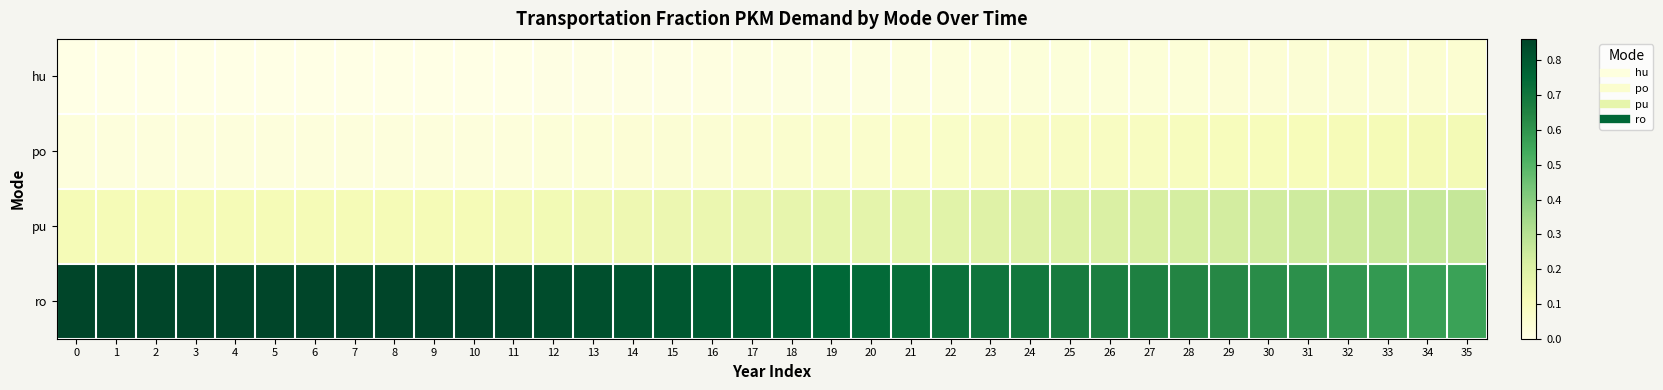

Reading left to right, what are all the values shown in this chart?

hu: 0=0.0	1=0.0	2=0.0	3=0.0	4=0.0	5=0.0	6=0.0	7=0.0	8=0.0	9=0.0	10=0.0	11=0.0	12=0.0	13=0.0	14=0.0	15=0.0	16=0.0	17=0.0	18=0.0	19=0.0	20=0.0	21=0.0	22=0.0	23=0.0	24=0.0	25=0.0	26=0.0	27=0.0	28=0.0	29=0.0	30=0.0	31=0.0	32=0.0	33=0.0	34=0.0	35=0.1
po: 0=0.0	1=0.0	2=0.0	3=0.0	4=0.0	5=0.0	6=0.0	7=0.0	8=0.0	9=0.0	10=0.0	11=0.0	12=0.0	13=0.0	14=0.0	15=0.0	16=0.0	17=0.1	18=0.1	19=0.1	20=0.1	21=0.1	22=0.1	23=0.1	24=0.1	25=0.1	26=0.1	27=0.1	28=0.1	29=0.1	30=0.1	31=0.1	32=0.1	33=0.1	34=0.1	35=0.1
pu: 0=0.1	1=0.1	2=0.1	3=0.1	4=0.1	5=0.1	6=0.1	7=0.1	8=0.1	9=0.1	10=0.1	11=0.1	12=0.1	13=0.1	14=0.1	15=0.1	16=0.2	17=0.2	18=0.2	19=0.2	20=0.2	21=0.2	22=0.2	23=0.2	24=0.2	25=0.2	26=0.2	27=0.2	28=0.2	29=0.2	30=0.2	31=0.2	32=0.2	33=0.3	34=0.3	35=0.3
ro: 0=0.9	1=0.9	2=0.9	3=0.9	4=0.9	5=0.9	6=0.9	7=0.9	8=0.9	9=0.9	10=0.9	11=0.8	12=0.8	13=0.8	14=0.8	15=0.8	16=0.8	17=0.8	18=0.8	19=0.8	20=0.7	21=0.7	22=0.7	23=0.7	24=0.7	25=0.7	26=0.7	27=0.7	28=0.6	29=0.6	30=0.6	31=0.6	32=0.6	33=0.6	34=0.6	35=0.6